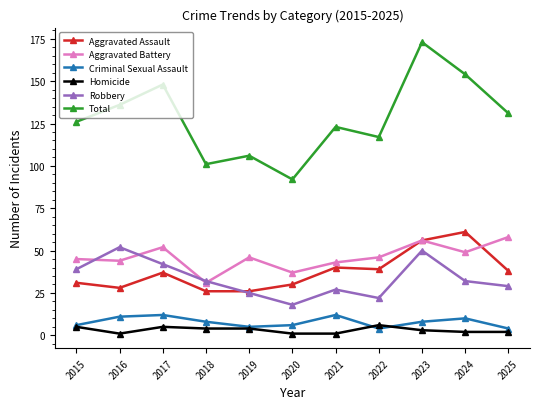

What is the minimum value for Criminal Sexual Assault?

4